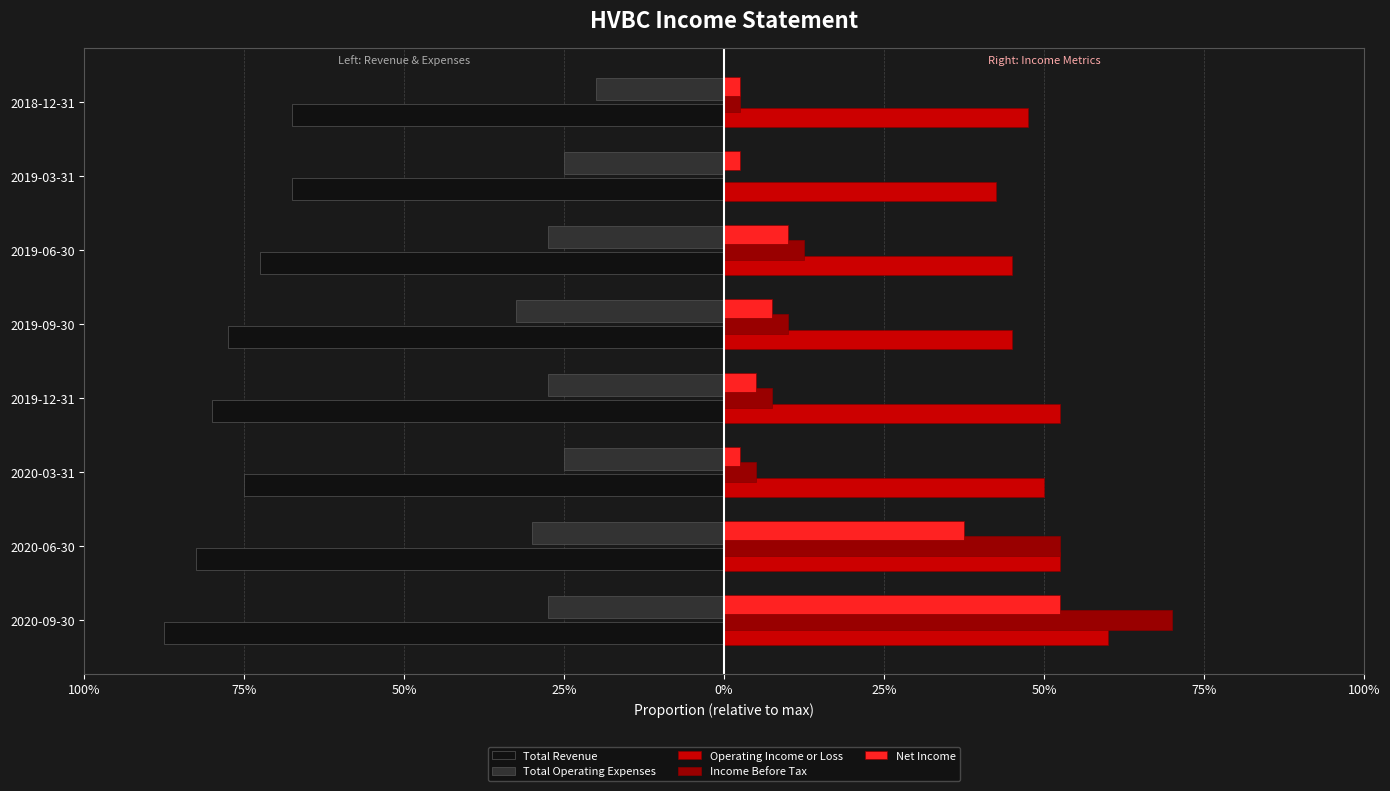

What are all the series names shown in the legend?

Total Revenue, Total Operating Expenses, Operating Income or Loss, Income Before Tax, Net Income